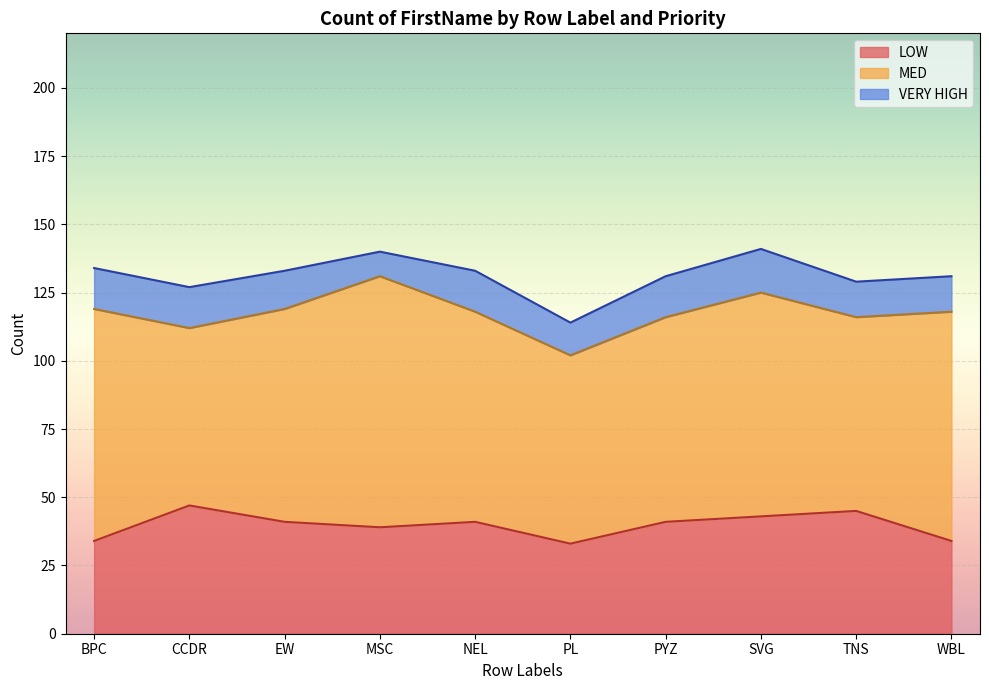

Which category has the highest value in the MED series?

MSC